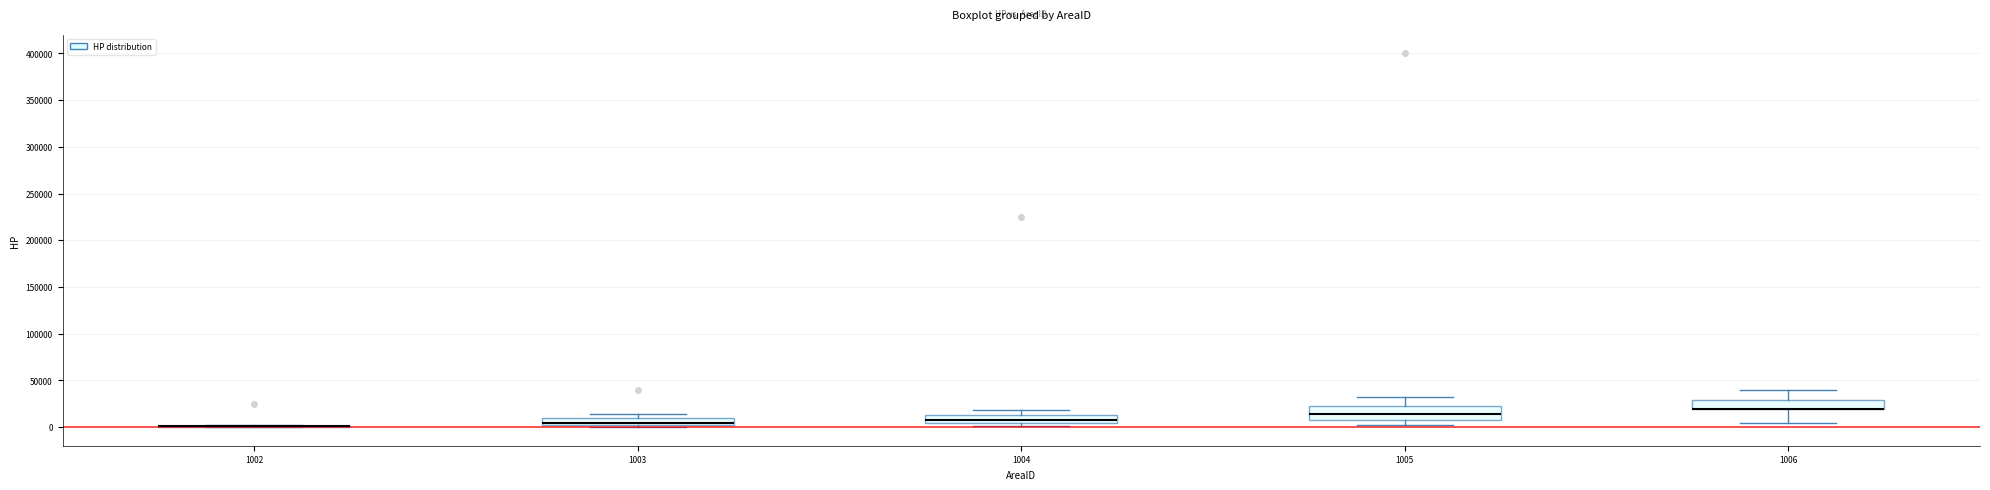

Reading left to right, transcribe this box plot: for each box, give where its median line is, the range the box spans, and where its two whiskers end, as read against the y-axis. The values are not printed on the chart, so give them approximately, as read against the axis.

1002: box collapsed to a line at 0, whiskers 0 to 0
1003: median 5000, box 0 to 10000, whiskers 0 to 15000
1004: median 10000, box 5000 to 15000, whiskers 0 to 20000
1005: median 15000, box 10000 to 20000, whiskers 0 to 30000
1006: median 20000 (drawn on the box's lower edge), box 20000 to 30000, whiskers 5000 to 40000